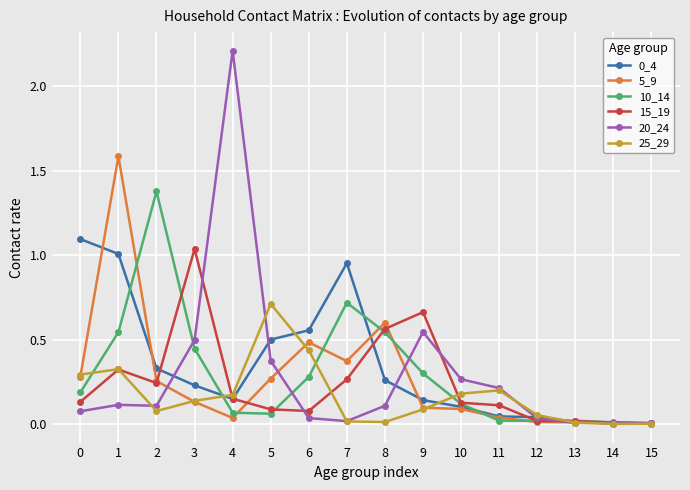

What is the total value across all series at 10?

0.9